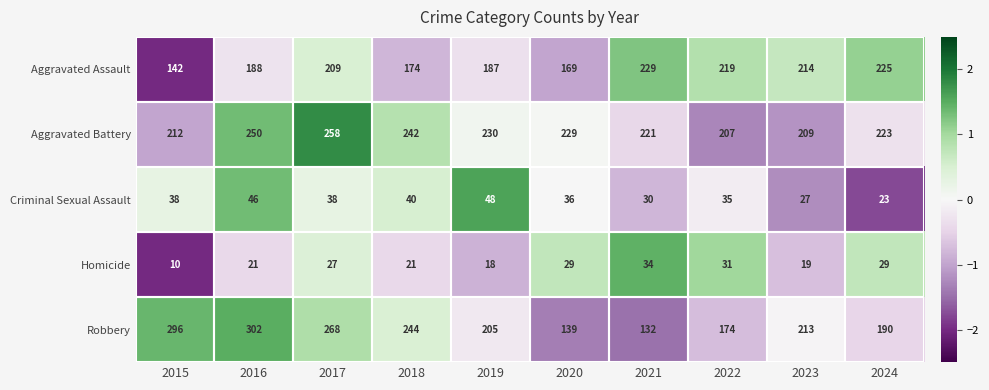

At which category is the sum across all series the highest?

2016